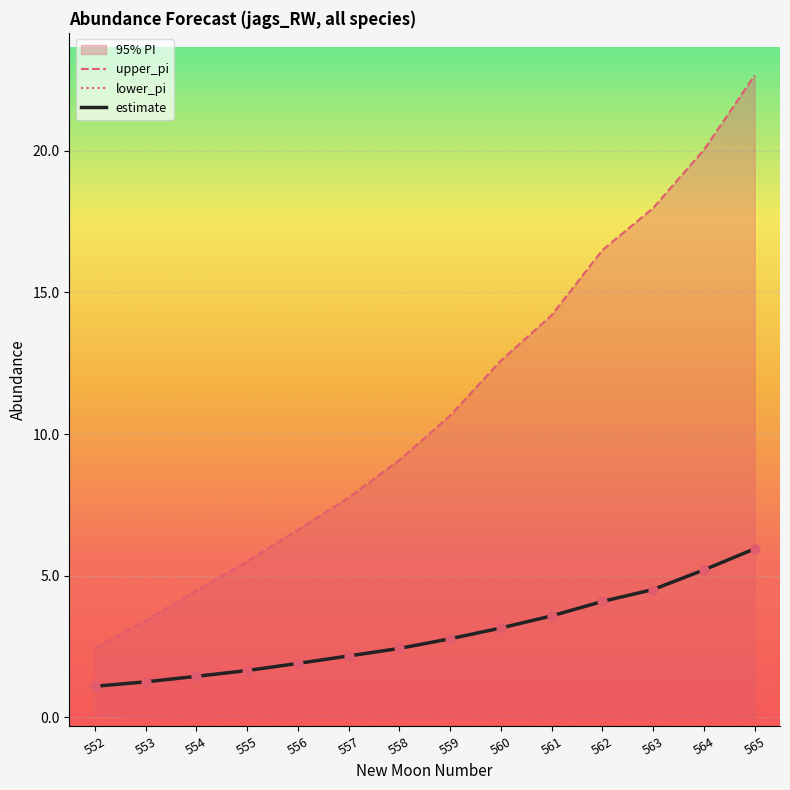

At which category is the sum across all series the highest?

565